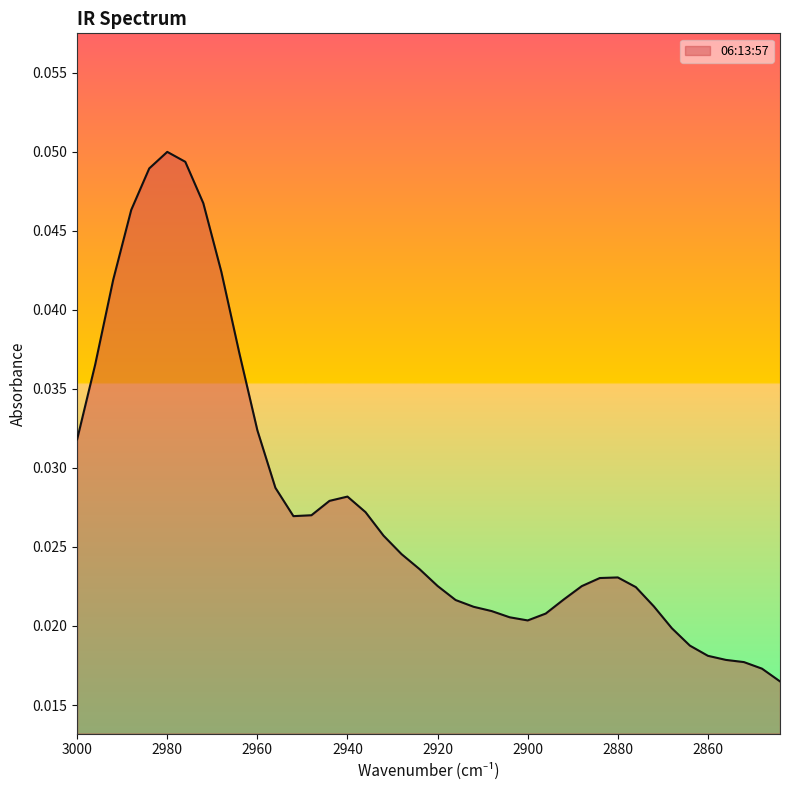

At which category does the chart reach its peak across all series?

2980